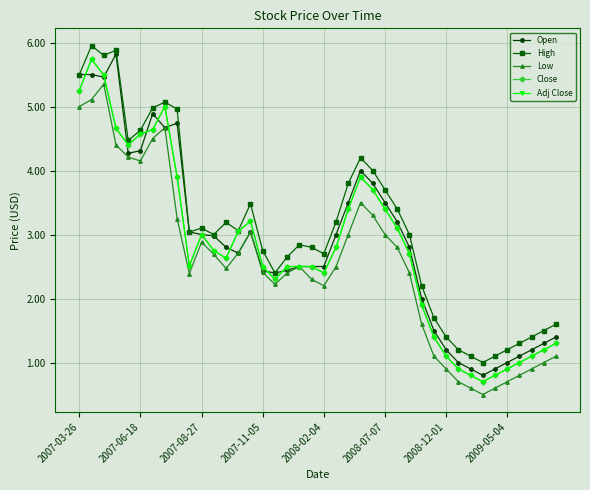

Is this an area chart (filled region under the line)?

No